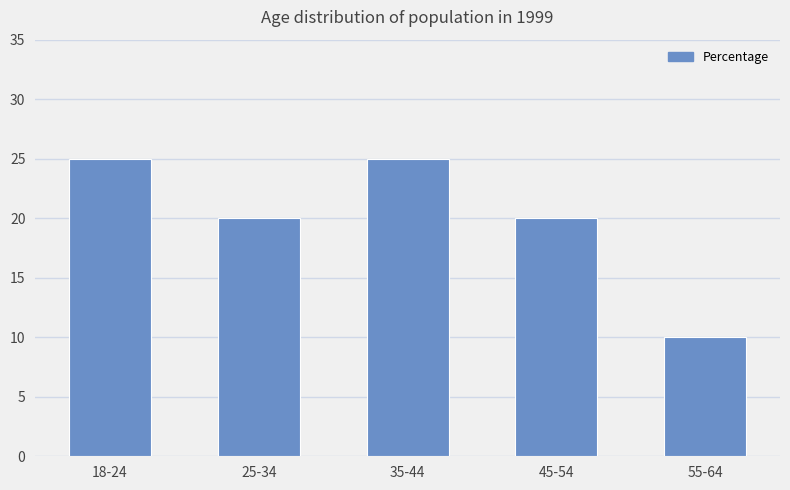

Which has a higher value, 18-24 or 45-54?

18-24